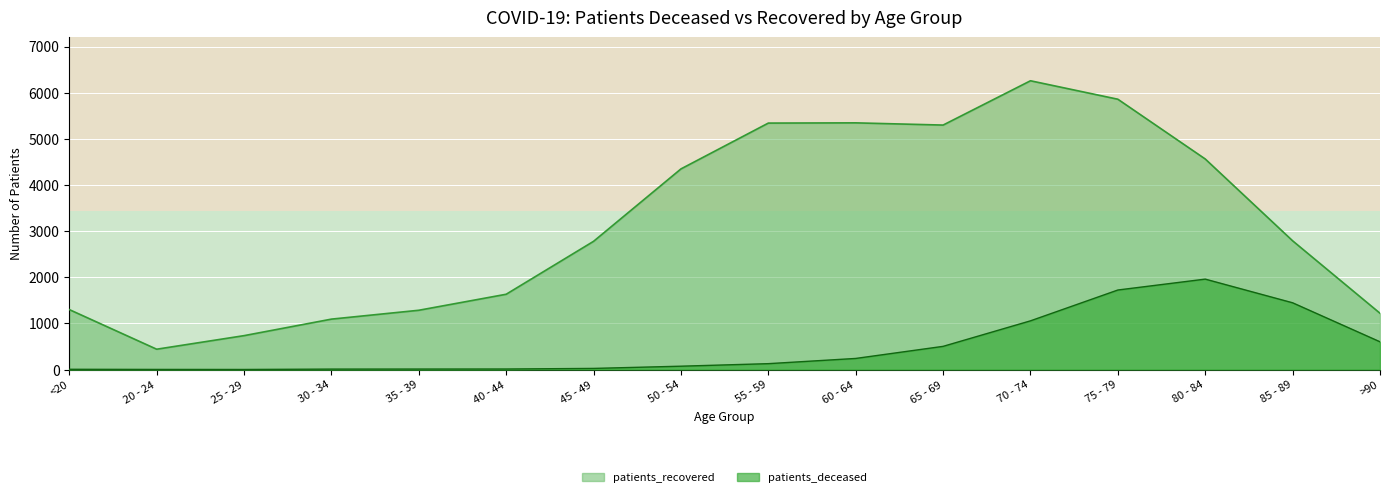

The value of patients_recovered at 25 - 29 is 1070. True or false?

False